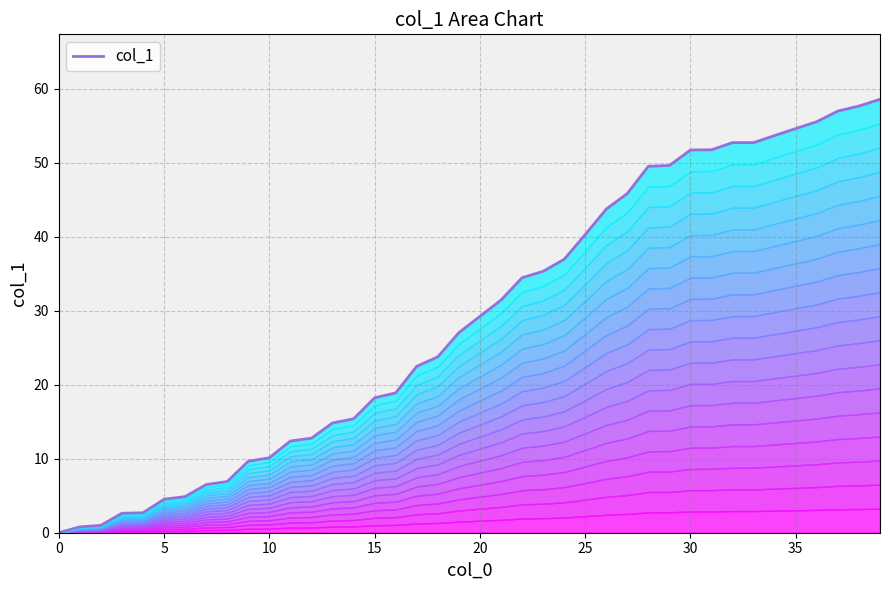

Which category has the highest value across all series?

39